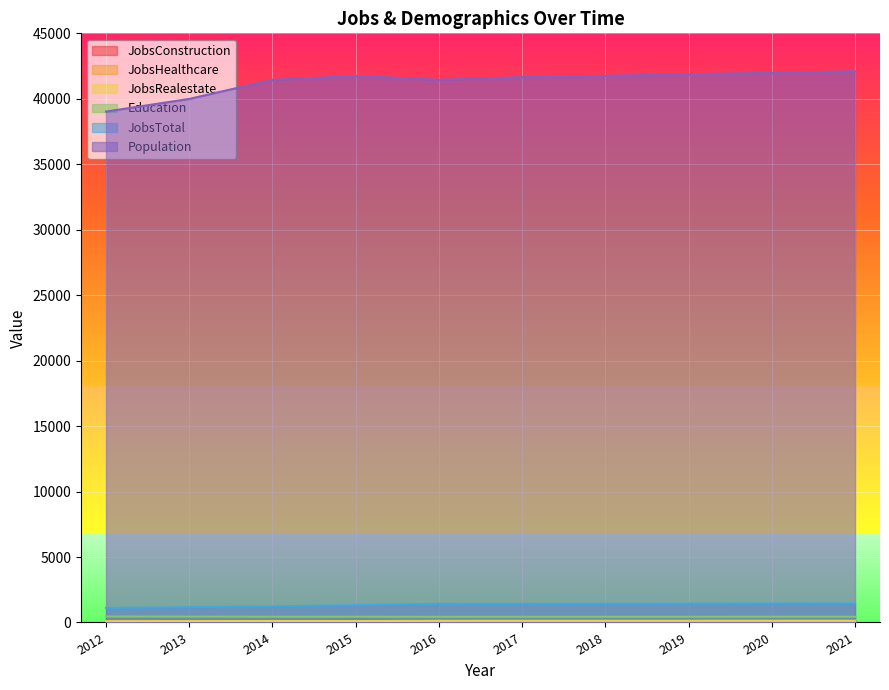

Reading left to right, extract all data points from this chart.

JobsConstruction: 2012=90	2013=92	2014=96	2015=114	2016=129	2017=126	2018=127	2019=128	2020=129	2021=130
JobsHealthcare: 2012=91	2013=94	2014=92	2015=95	2016=104	2017=104	2018=105	2019=106	2020=107	2021=108
JobsRealestate: 2012=93	2013=104	2014=110	2015=108	2016=129	2017=131	2018=133	2019=134	2020=136	2021=138
Education: 2012=454	2013=447	2014=440	2015=439	2016=432	2017=433	2018=434	2019=436	2020=437	2021=438
JobsTotal: 2012=1106	2013=1167	2014=1232	2015=1320	2016=1425	2017=1424	2018=1432	2019=1439	2020=1447	2021=1454
Population: 2012=39024	2013=39991	2014=41447	2015=41741	2016=41451	2017=41653	2018=41752	2019=41869	2020=41983	2021=42099